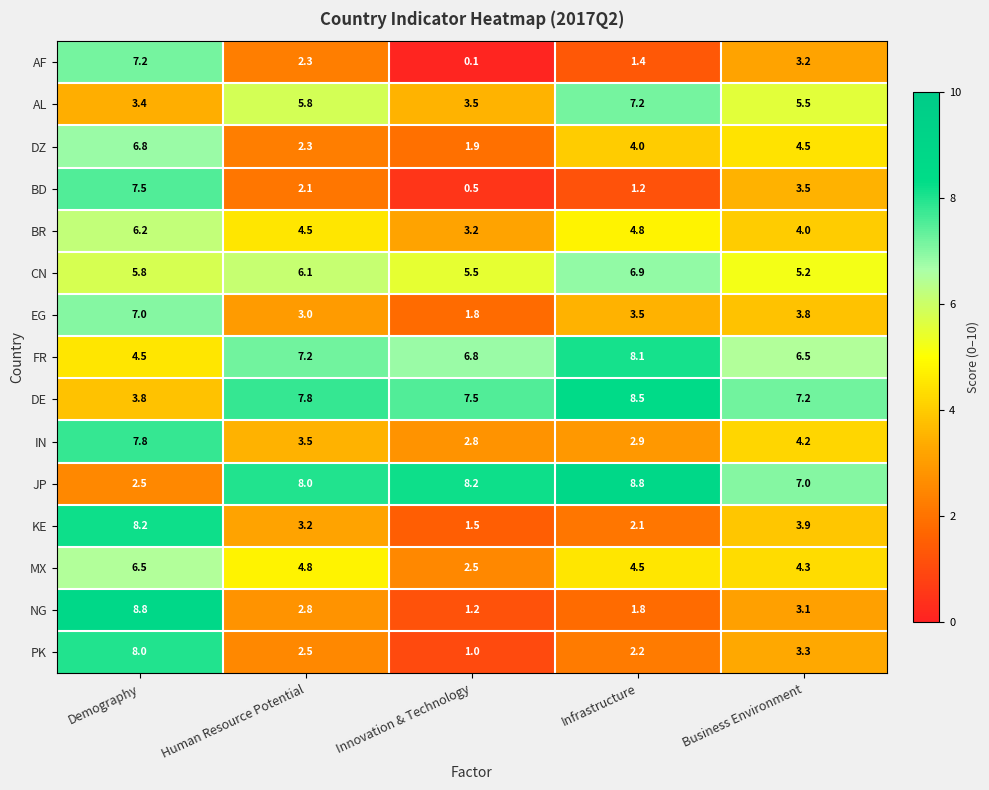

What is the sum of all DE values?

34.8